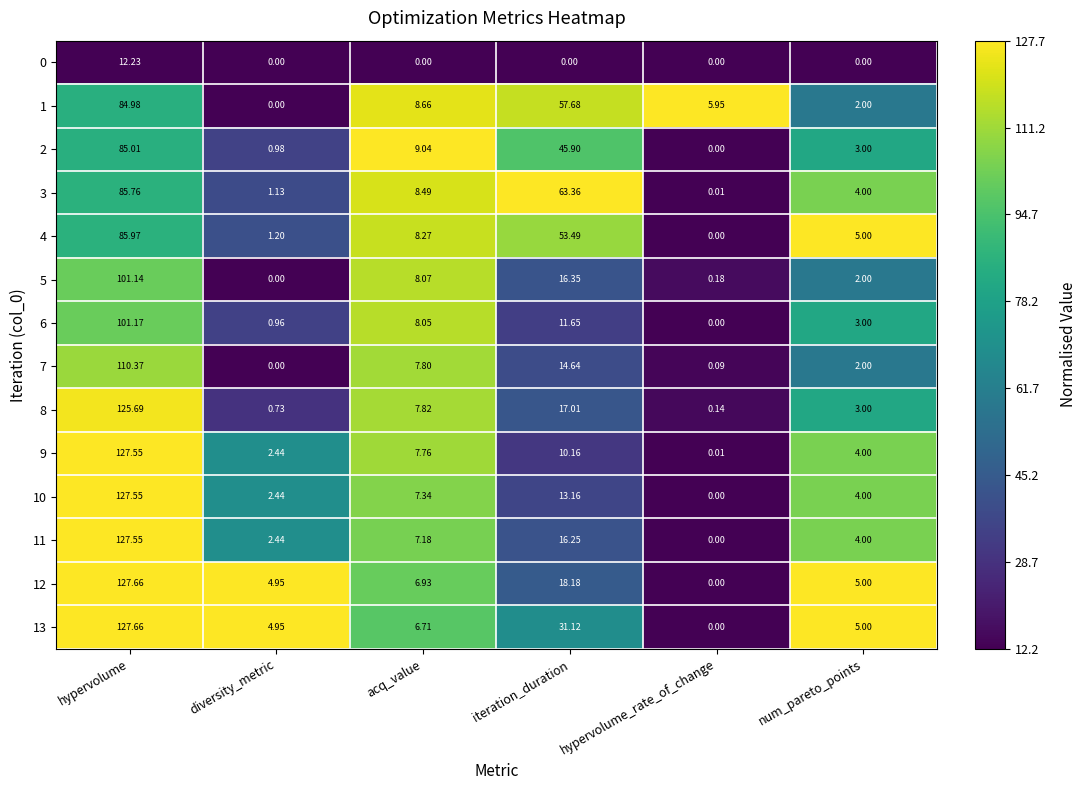

At which label does 13 first exceed 6?

hypervolume